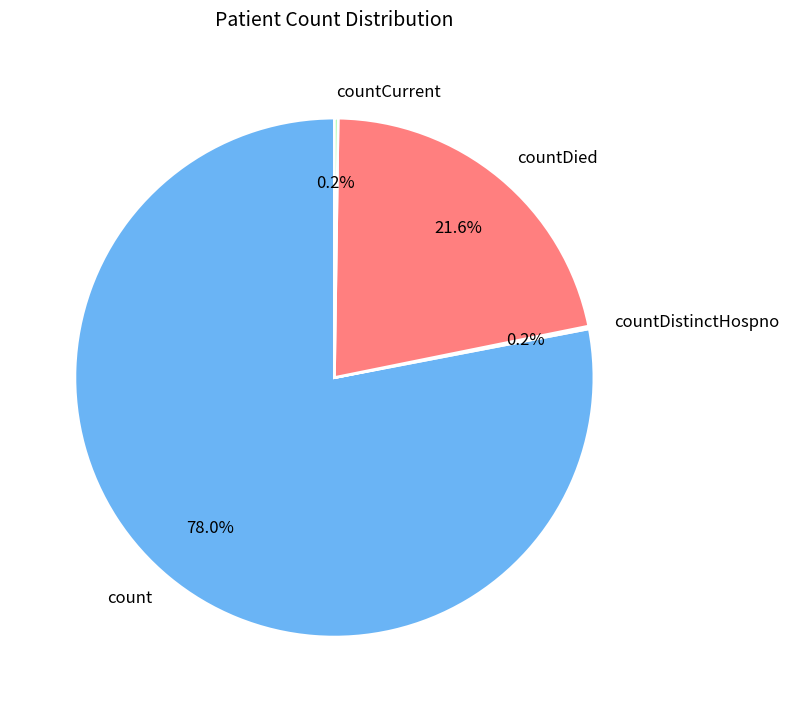

What portion of the pie excludes countDied?

78.4%